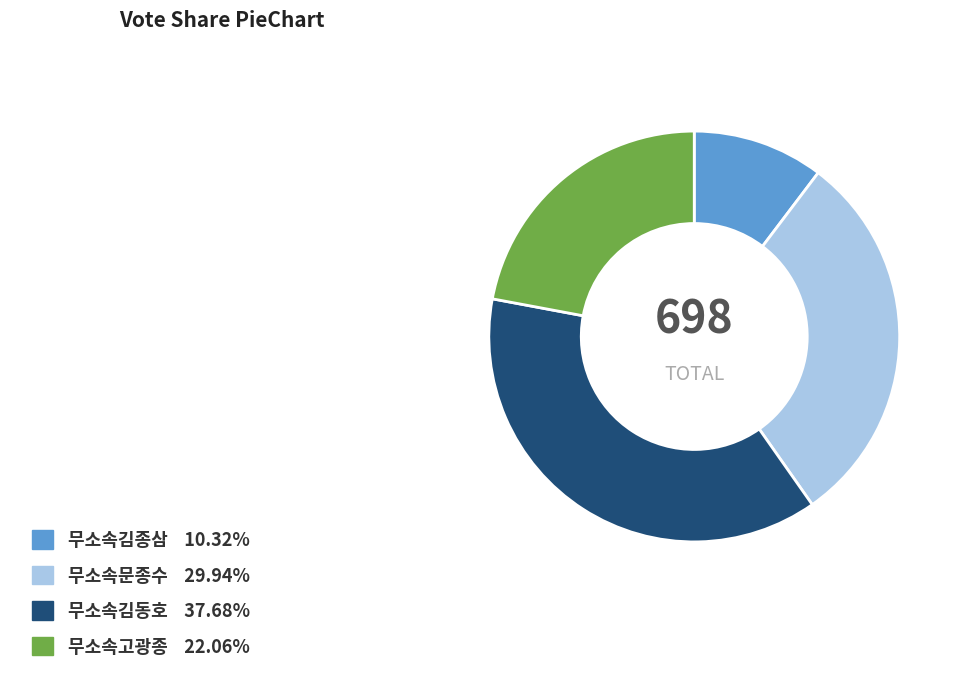

Rank the categories by value from highest to lowest.

무소속김동호, 무소속문종수, 무소속고광종, 무소속김종삼